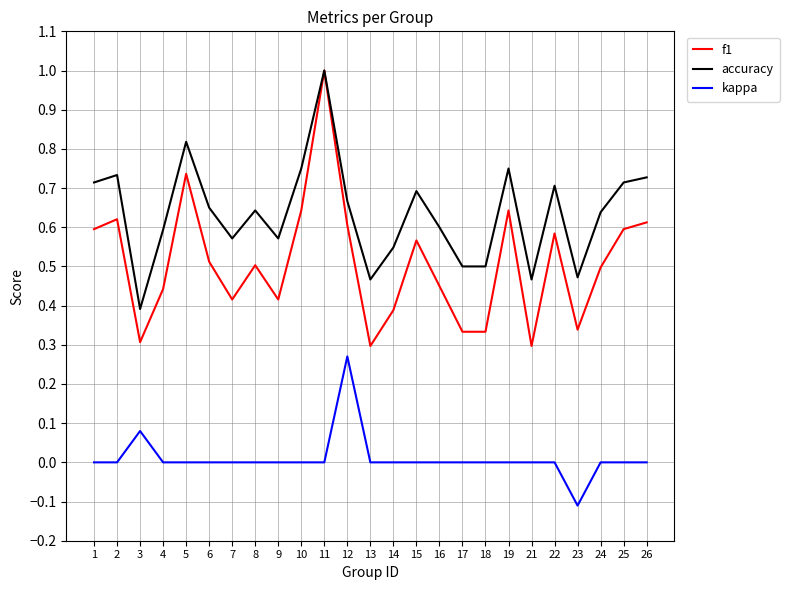

The value of accuracy at 18 is 0.7. True or false?

False